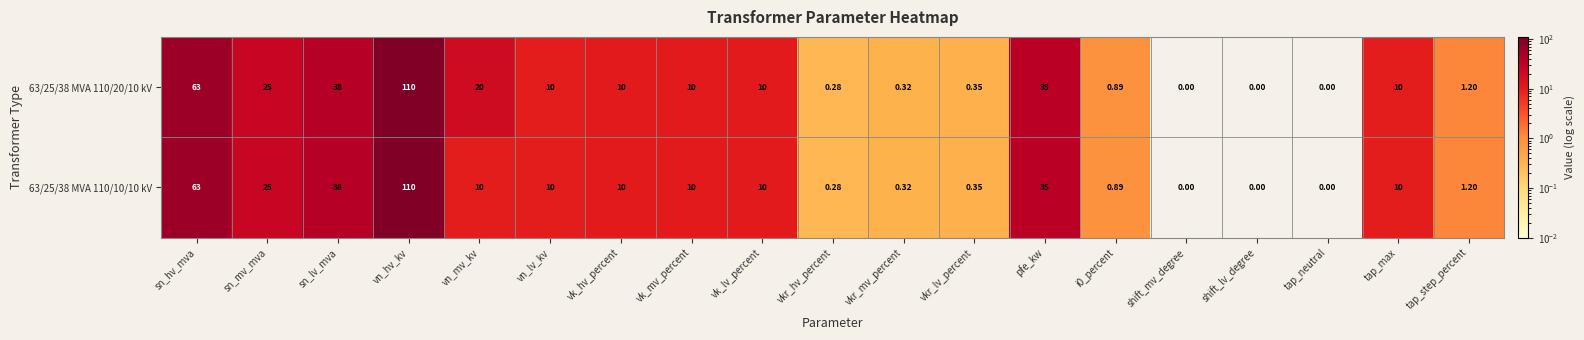

At which label does 63/25/38 MVA 110/10/10 kV first exceed 10?

sn_hv_mva